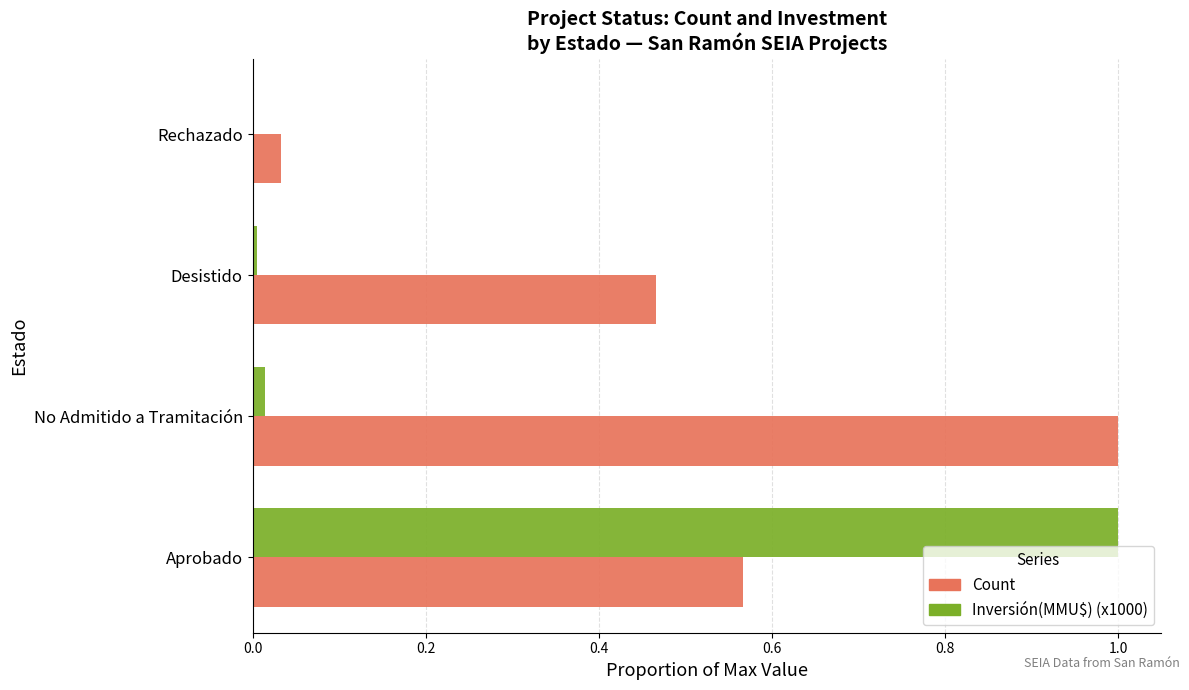

Is the value of Inversión(MMU$) (x1000) at Aprobado greater than the value of Count at Desistido?

Yes